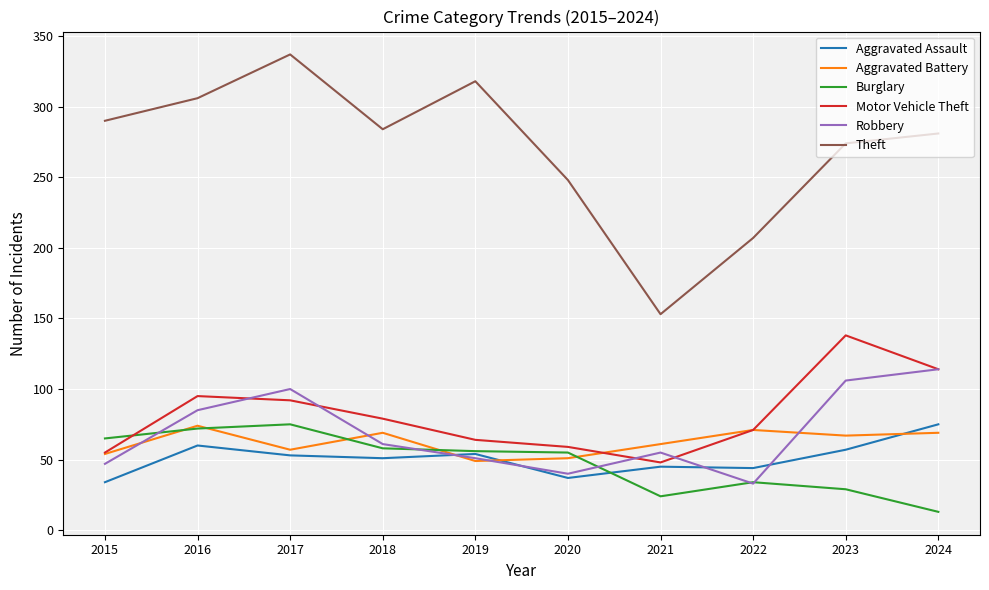

What value does the Aggravated Battery series have at 2021?

61